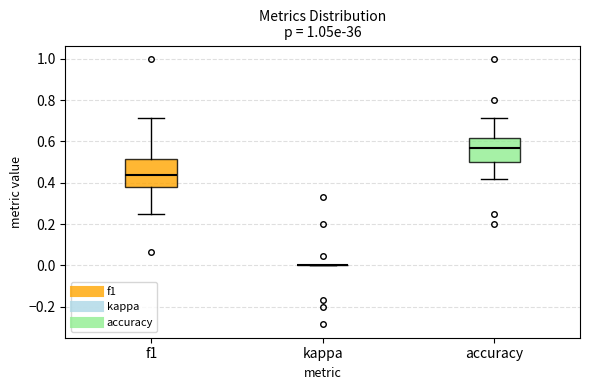

Reading left to right, transcribe this box plot: for each box, give where its median line is, the range the box spans, and where its two whiskers end, as read against the y-axis. The values are not printed on the chart, so give them approximately, as read against the axis.

f1: median 0.44, box 0.38 to 0.52, whiskers 0.26 to 0.72
kappa: box collapsed to a line at 0.00, whiskers 0.00 to 0.00
accuracy: median 0.56, box 0.50 to 0.62, whiskers 0.42 to 0.72